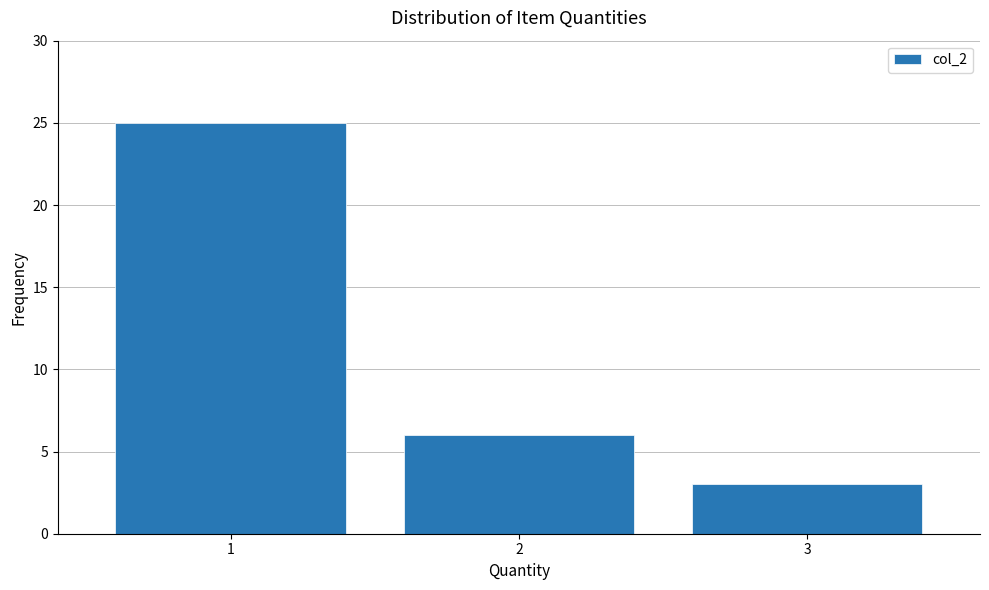

Reading left to right, transcribe this chart: for each bar, give the range it covers on the x-axis and its height. The values are not printed on the chart, so give them approximately, as read against the axis.

0.5 to 1.5: 25
1.5 to 2.5: 6
2.5 to 3.5: 3